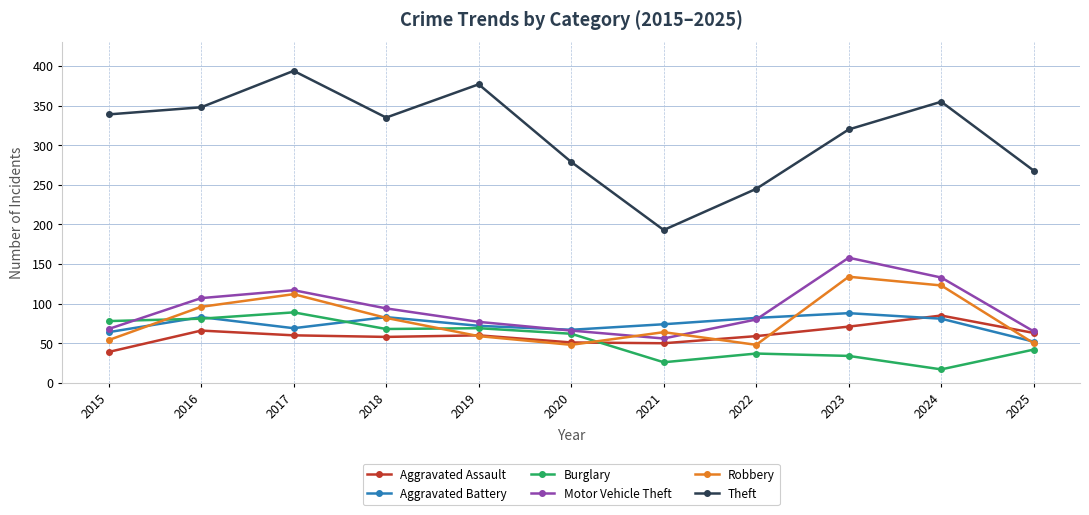

Where do Motor Vehicle Theft and Robbery first cross each other?

2020 and 2021